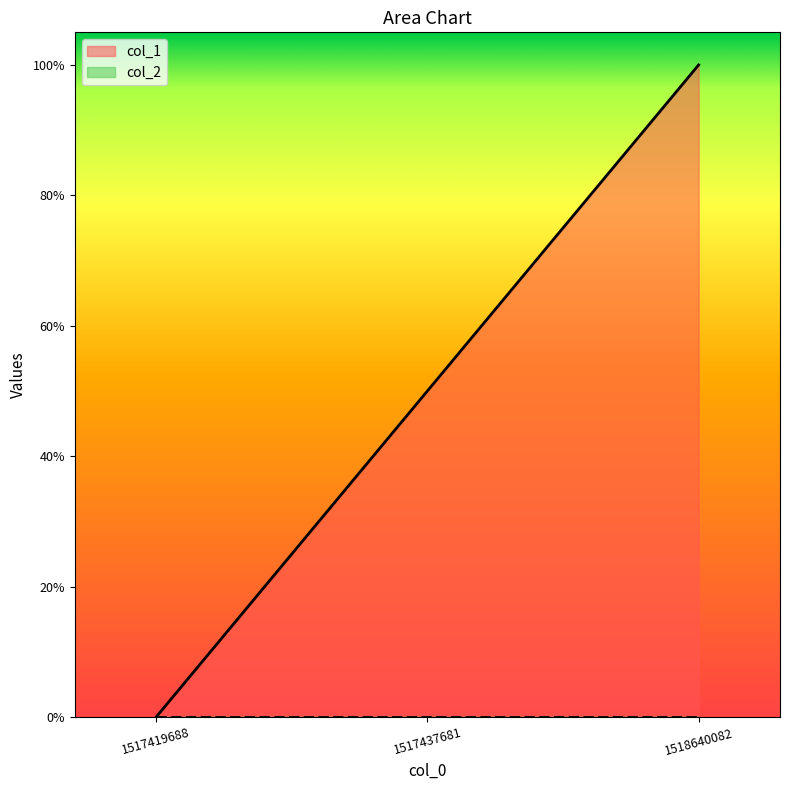

How many values are below 50?

1